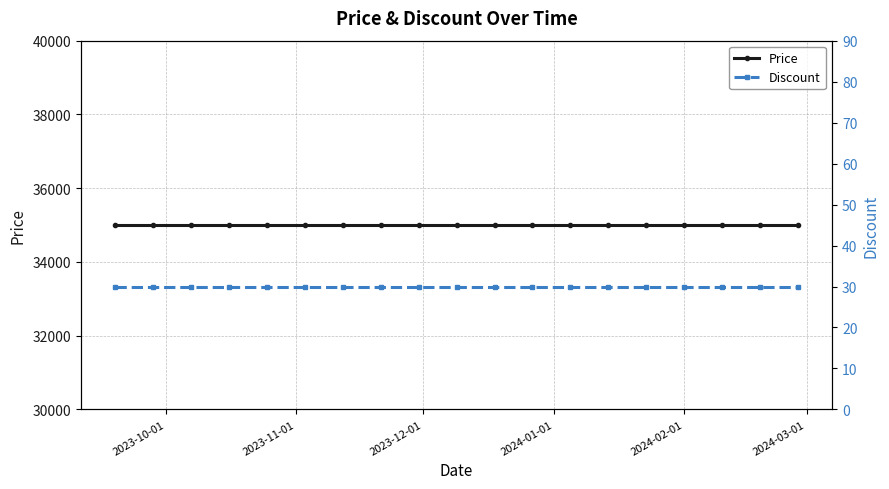

Which label corresponds to the smallest value in the chart?

2023-10-01